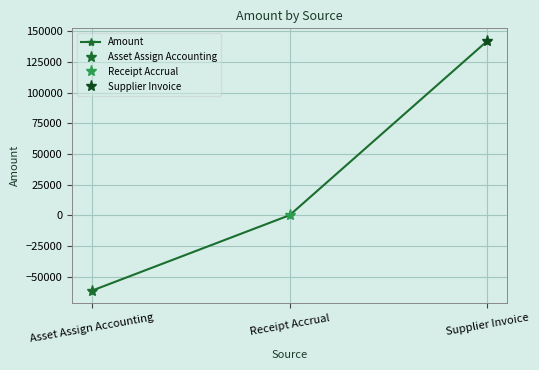

Reading right to left, what are all the values shown in this chart?

Supplier Invoice=142125.8	Receipt Accrual=0.0	Asset Assign Accounting=-61528.5